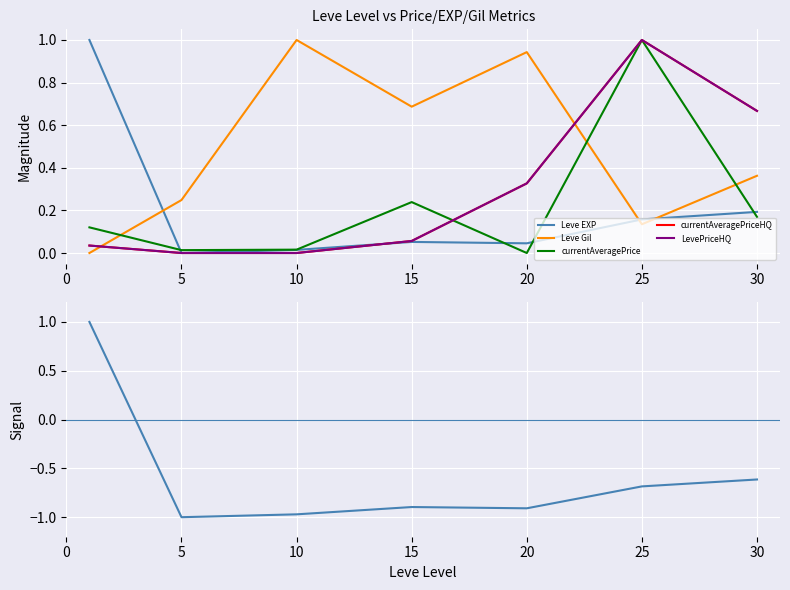

Which has a higher value, 10 or 25?

25